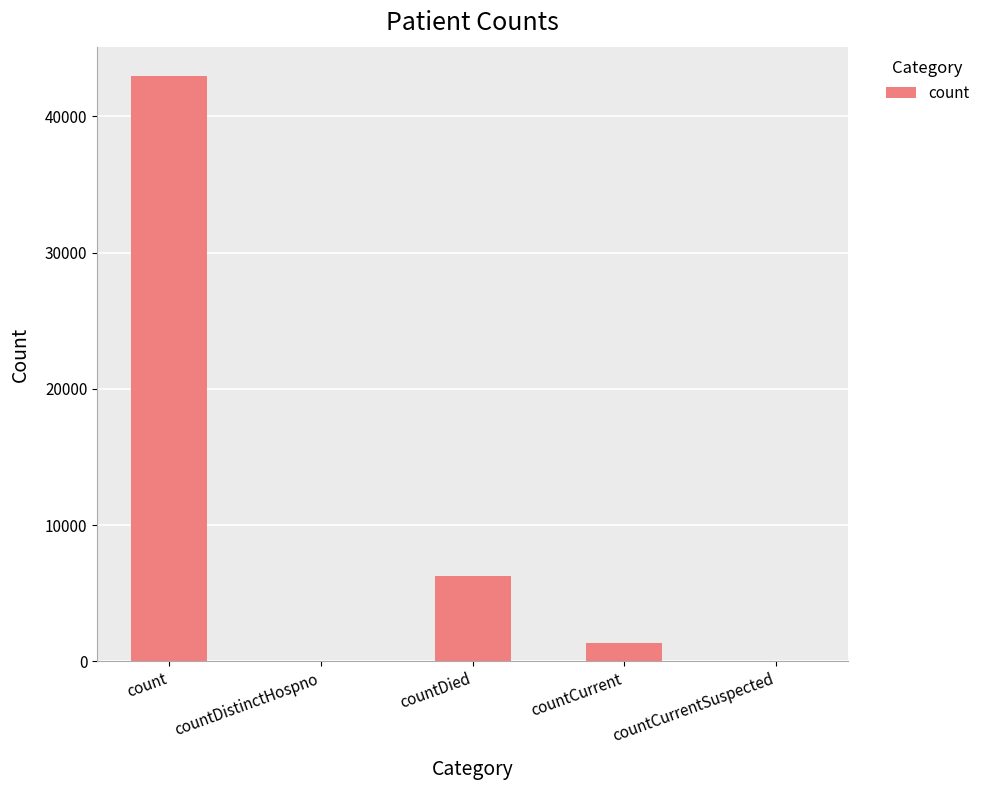

What is the change in value from countDied to countCurrentSuspected?

-6289